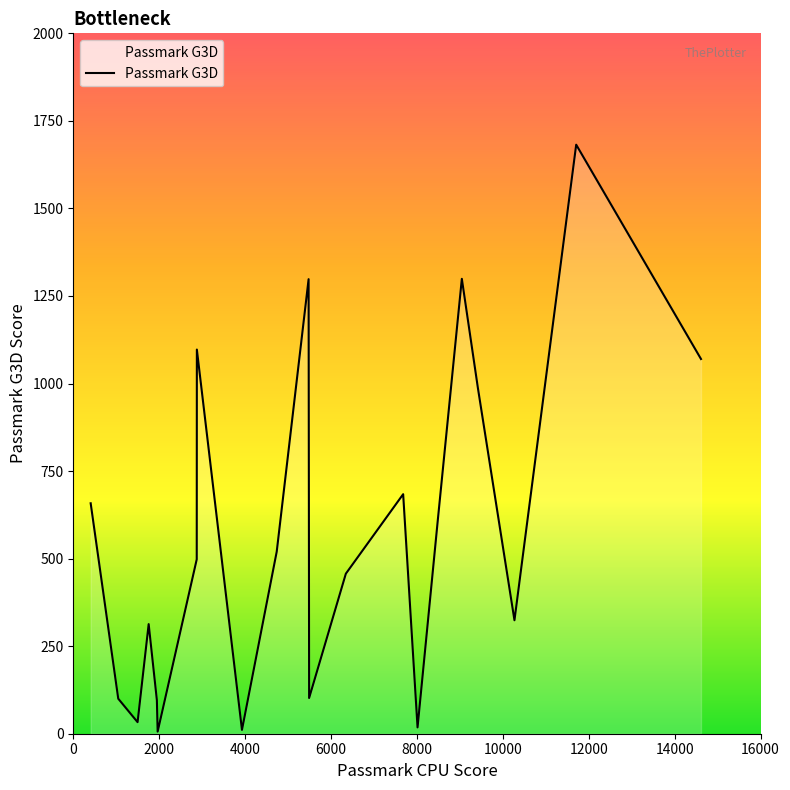

How many lines are shown in the chart?

1